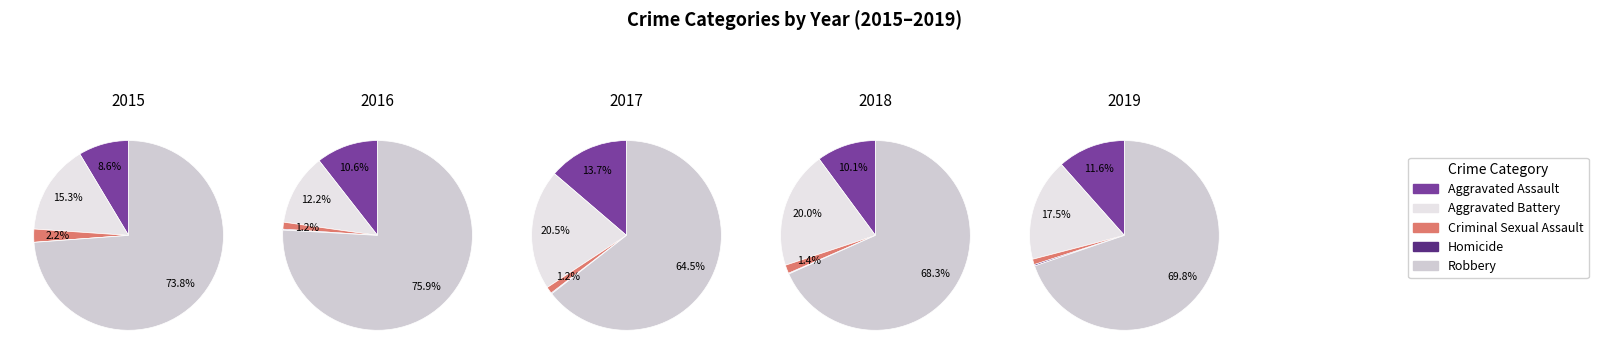

How many slices are in this pie chart?

5